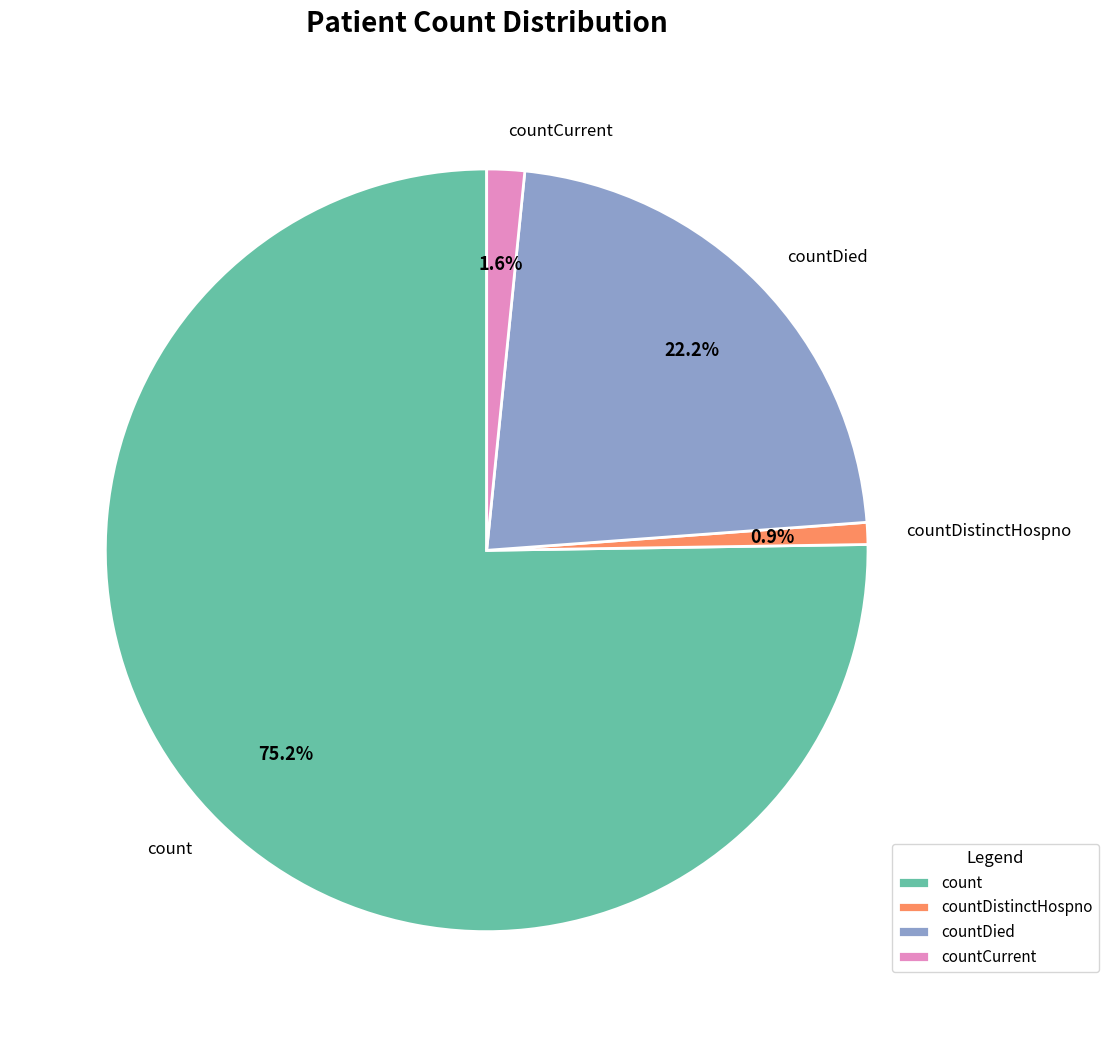

Do countDied and countCurrent together represent more than half of the pie?

No